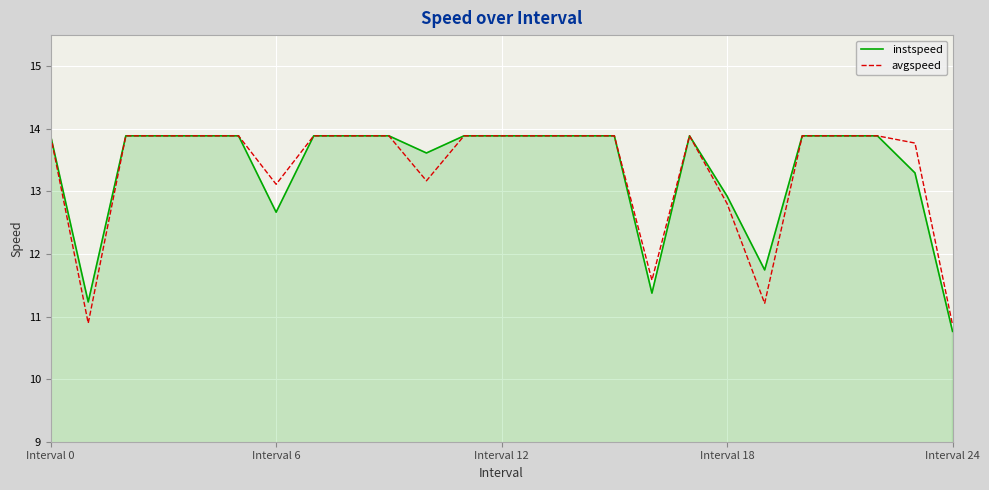

What is the minimum value for avgspeed?

10.9